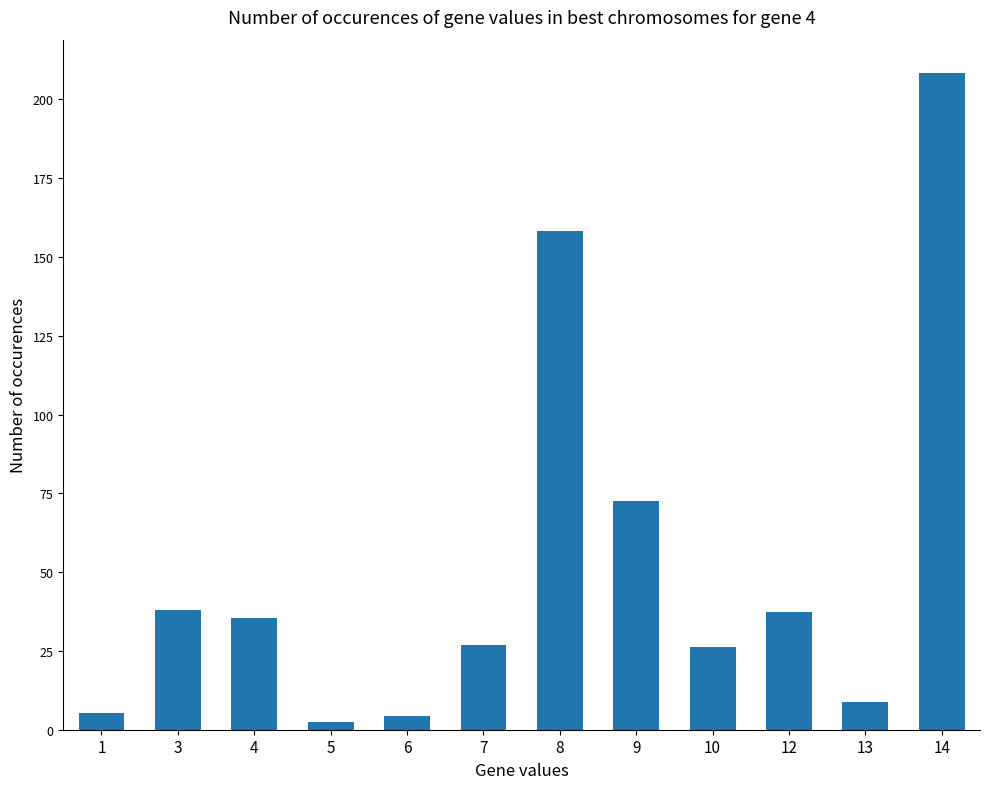

What is the approximate value at 5?

2.5